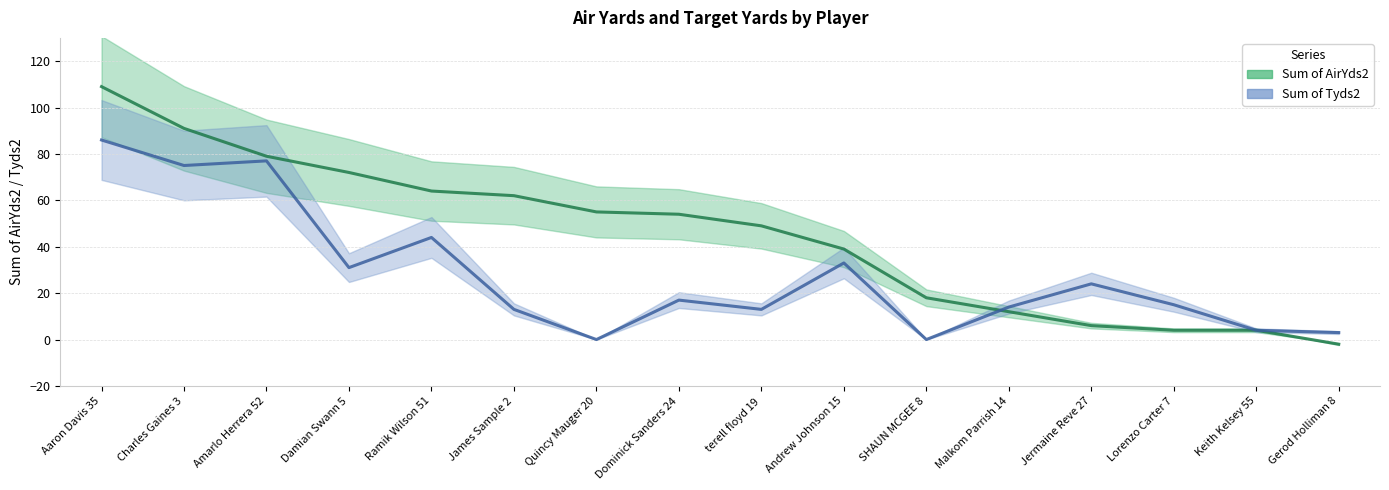

Rank the series by their maximum value, from highest to lowest.

Sum of AirYds2, Sum of Tyds2